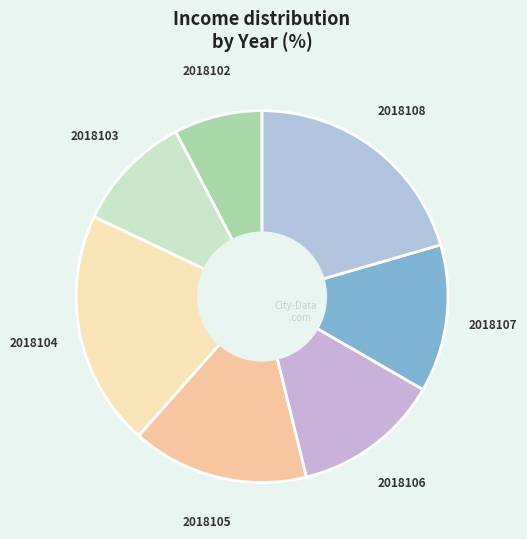

Which category has the smallest portion of the pie?

2018102